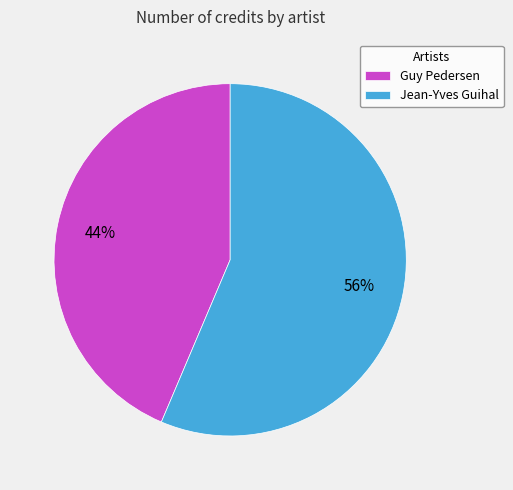

What is the smallest slice in the pie chart?

Guy Pedersen